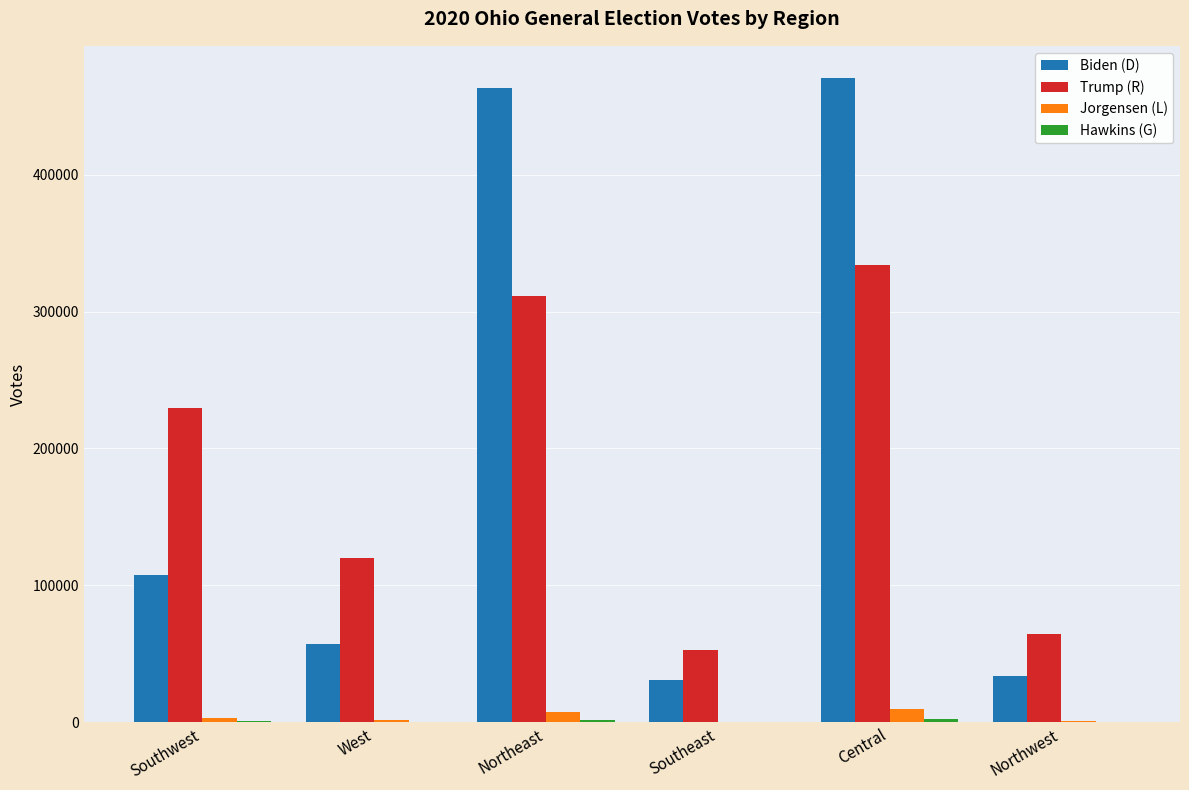

What is the difference between the Jorgensen (L) values at Central and Northeast?

2352